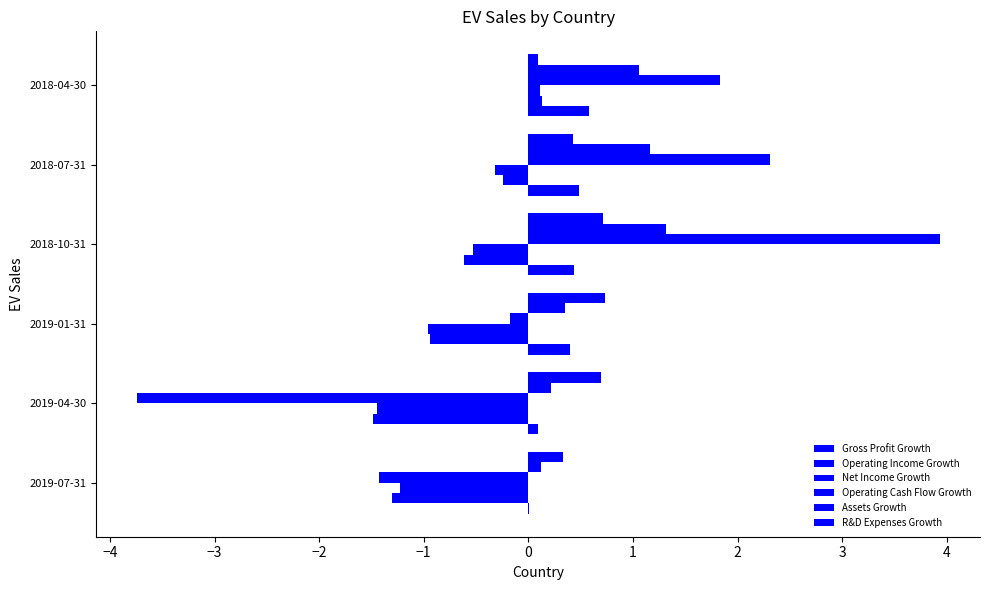

Which series has the widest spread of values?

Operating Cash Flow Growth